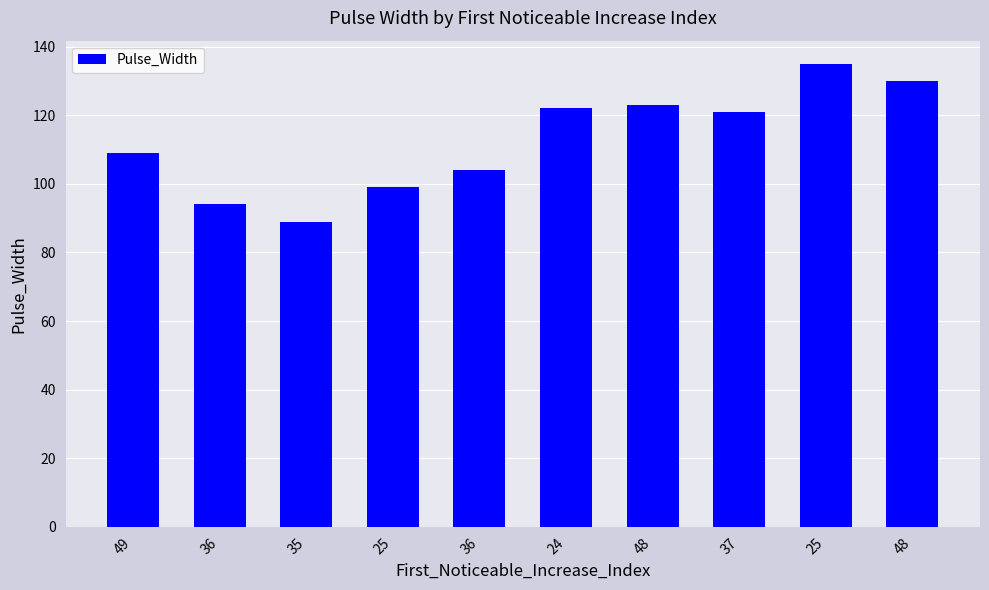

Where does the data first go above 121?

24